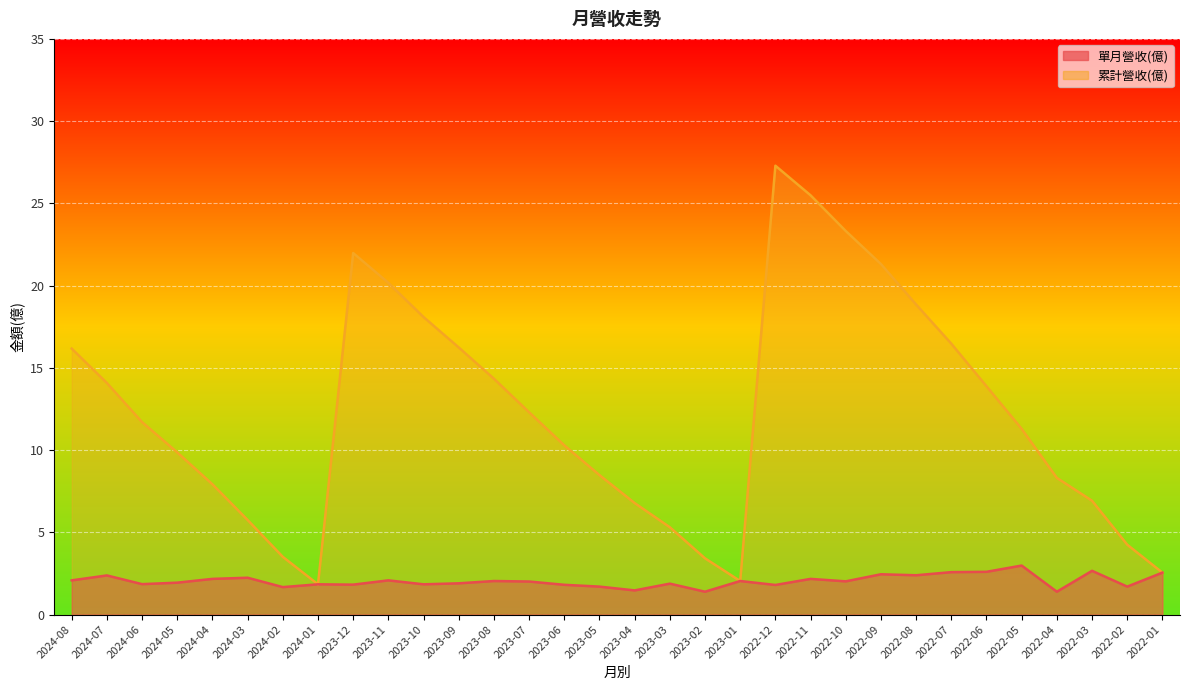

At which category does the chart reach its minimum across all series?

2023-02